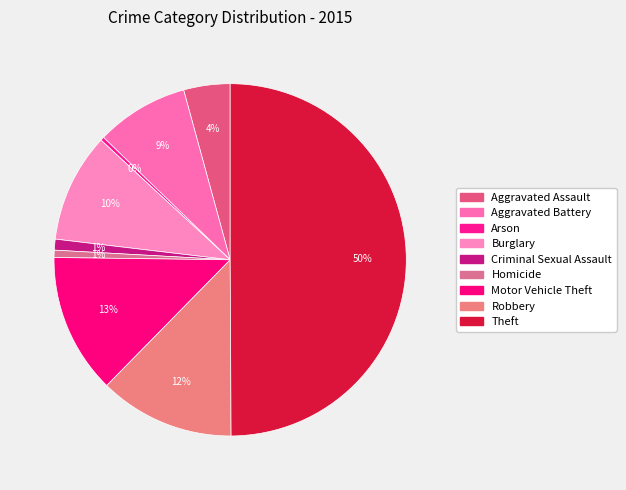

Is it true that Burglary is 18% of the pie?

False